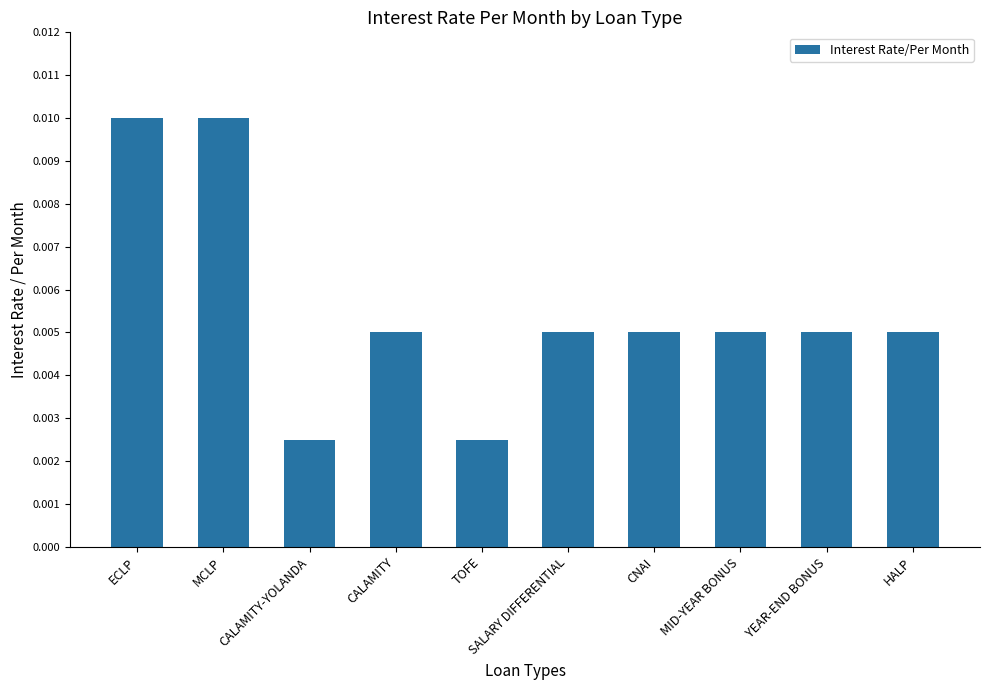

Between CNAI and ECLP, which is larger?

ECLP